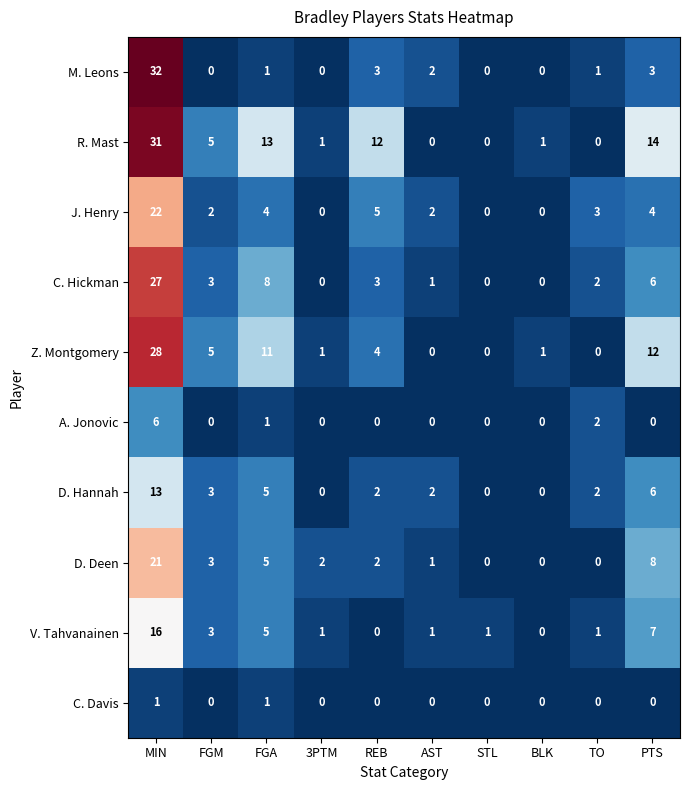

What is the difference between the second highest and second lowest values in the M. Leons series?

3